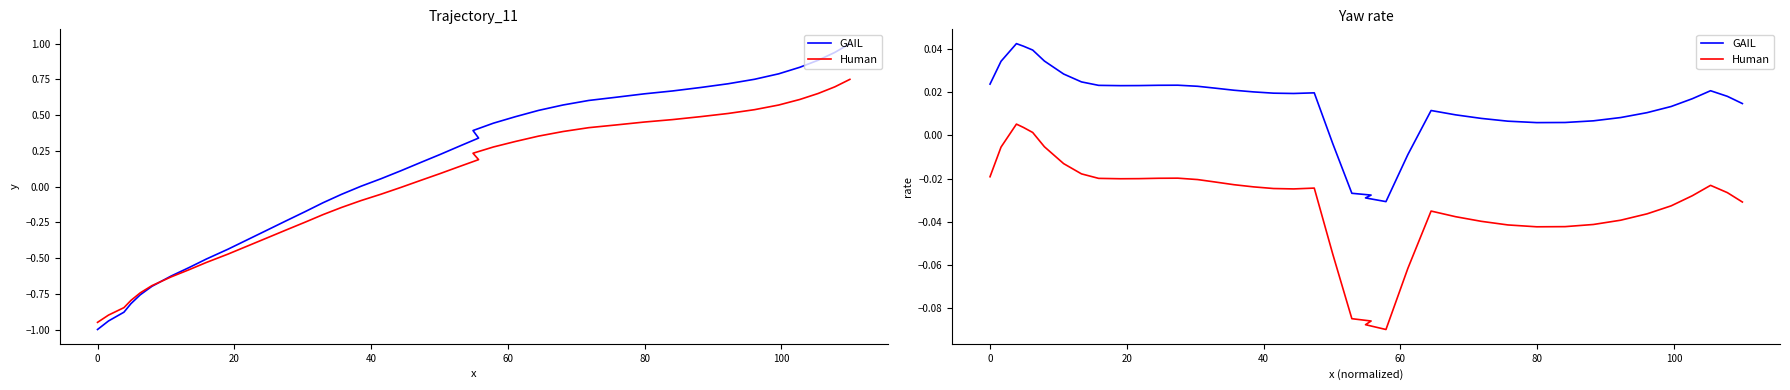

Is the value of Human at 18 greater than the value of GAIL at 11?

No